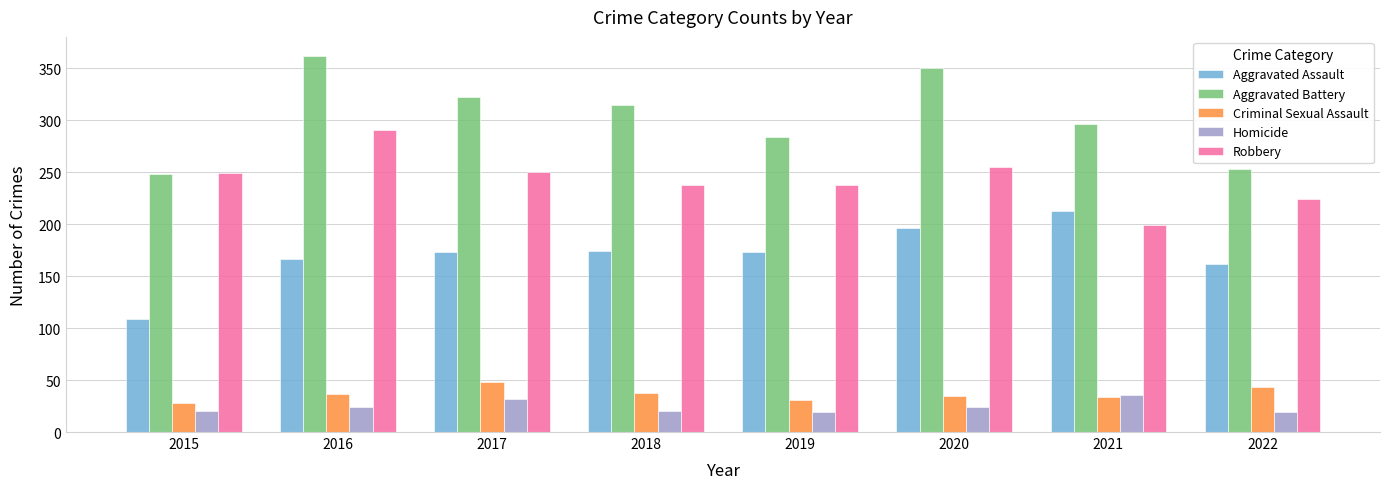

Are the bars horizontal?

No